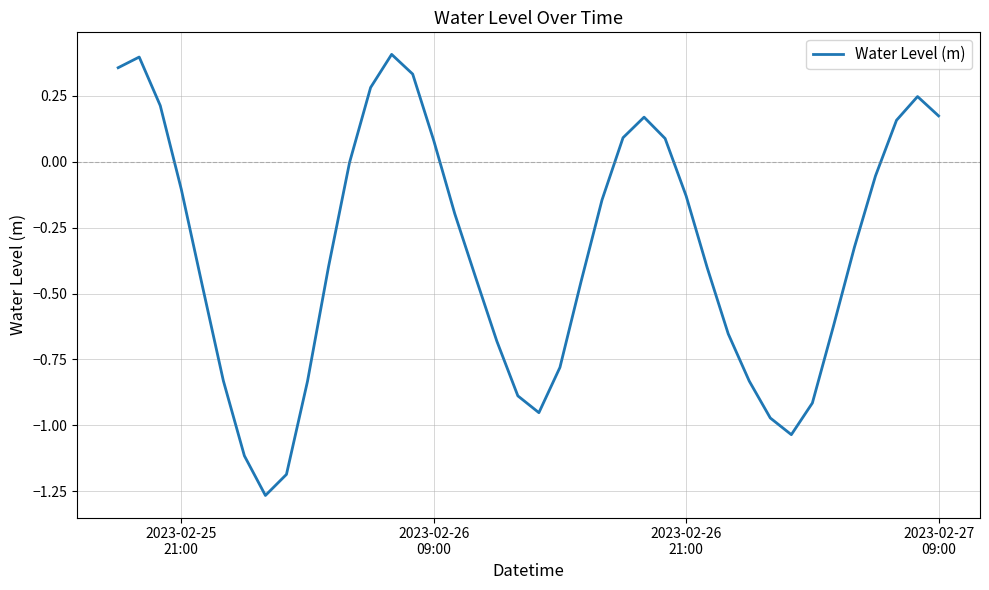

How many lines are shown in the chart?

1